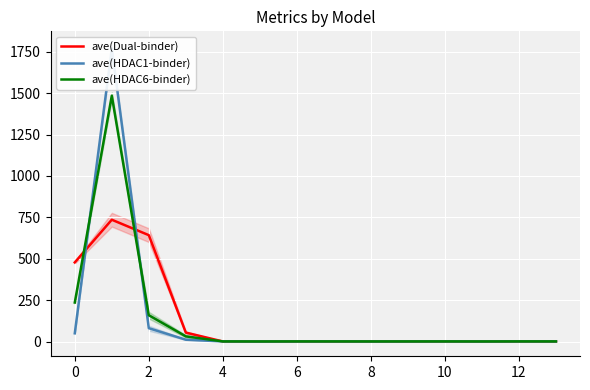

What is the difference between the second highest and second lowest values in the ave(HDAC1-binder) series?

80.3